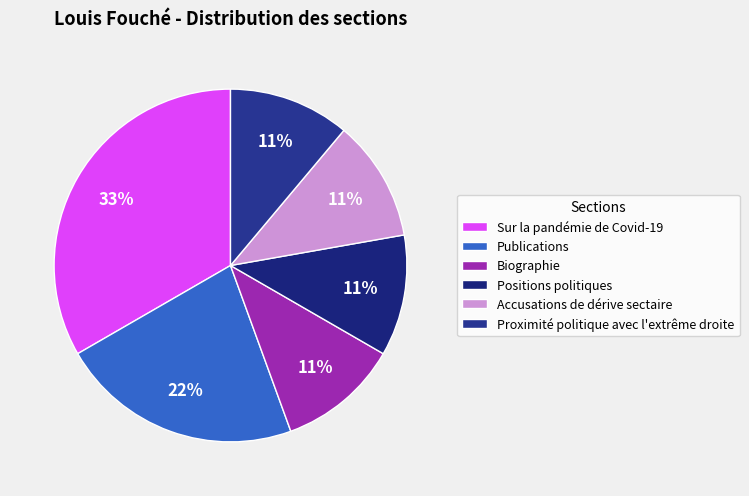

Rank the categories by value from highest to lowest.

Sur la pandémie de Covid-19, Publications, Biographie, Positions politiques, Accusations de dérive sectaire, Proximité politique avec l'extrême droite